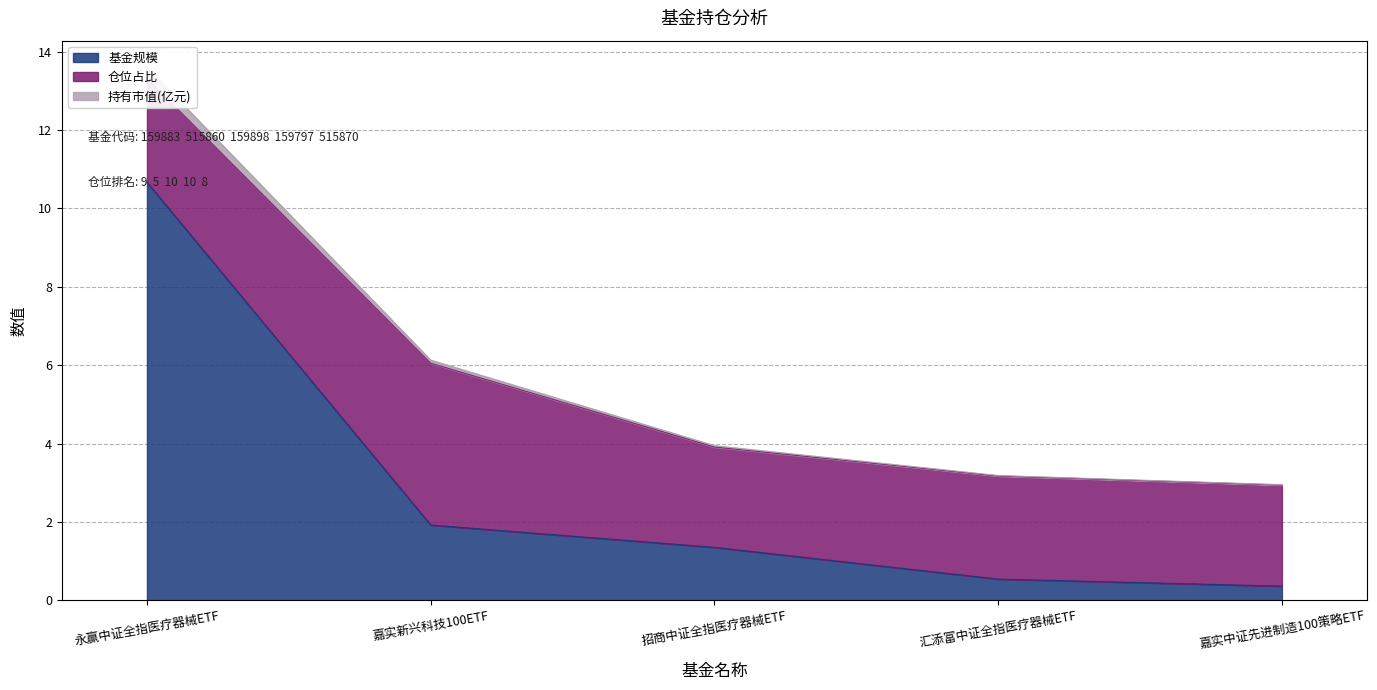

What is the approximate value of 基金规模 at 汇添富中证全指医疗器械ETF?

0.5